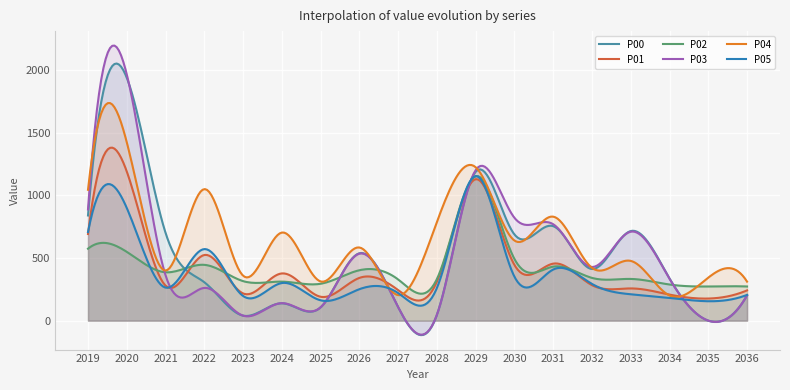

Between 2031 and 2026, which is larger?

2031